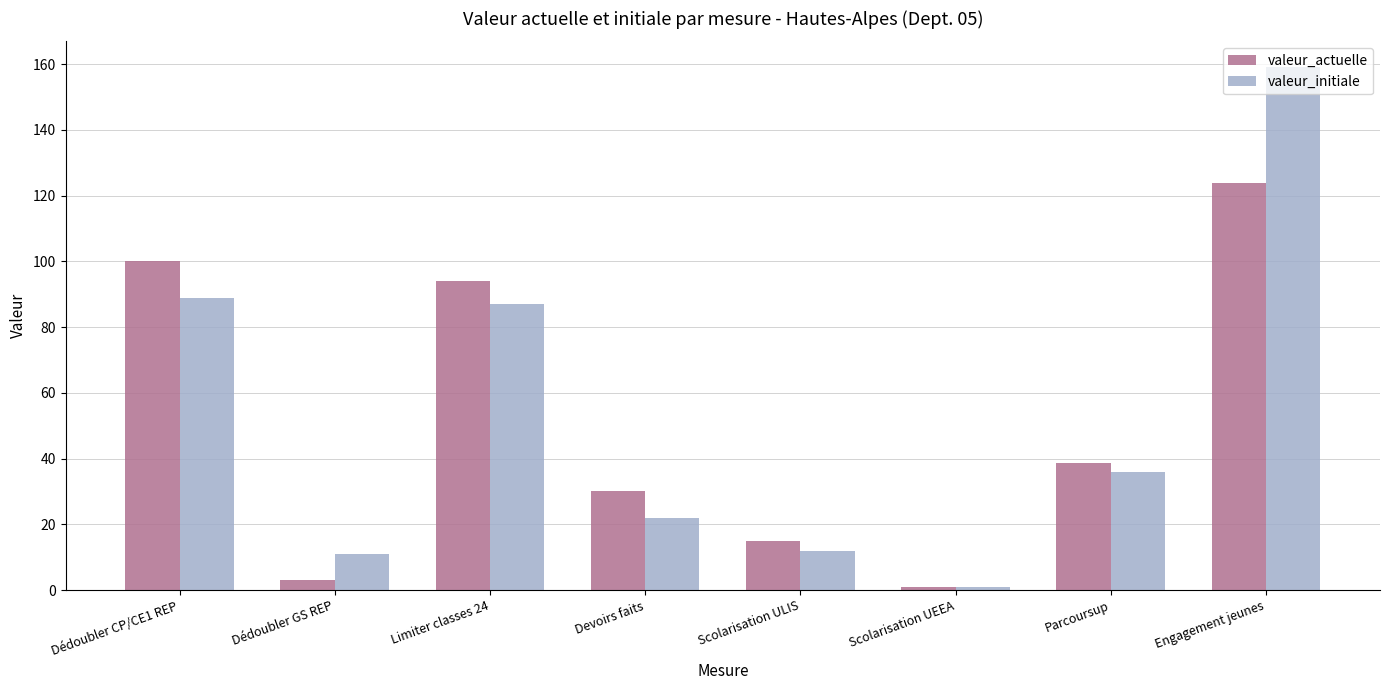

Count the number of data series in this chart.

2